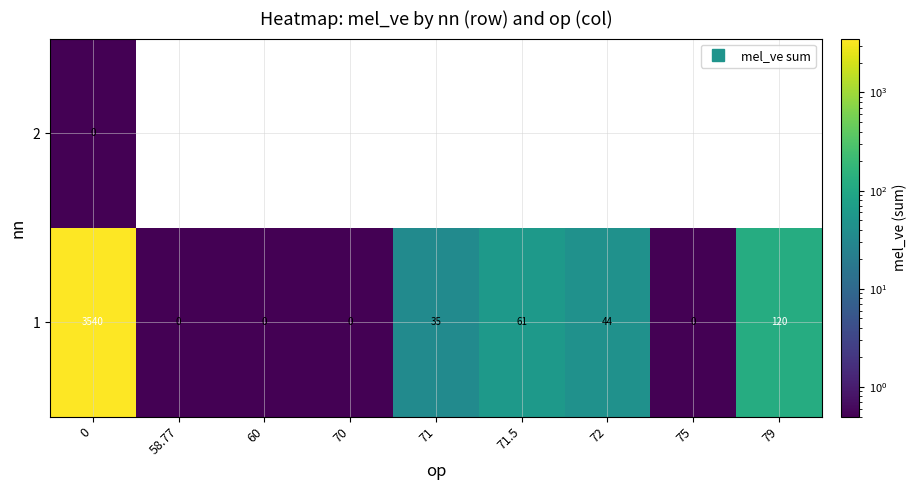

Is it true that 1 equals 94.4 at 71.5?

False